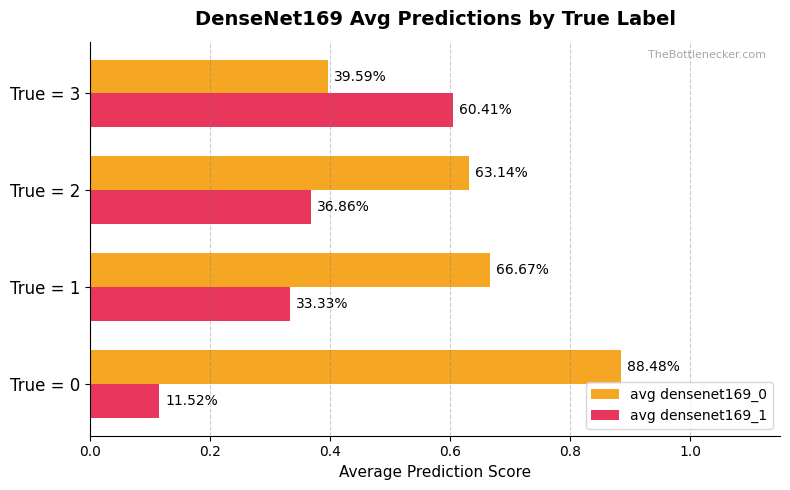

What is the value of the avg densenet169_0 bar at the 3rd from the left?

0.6